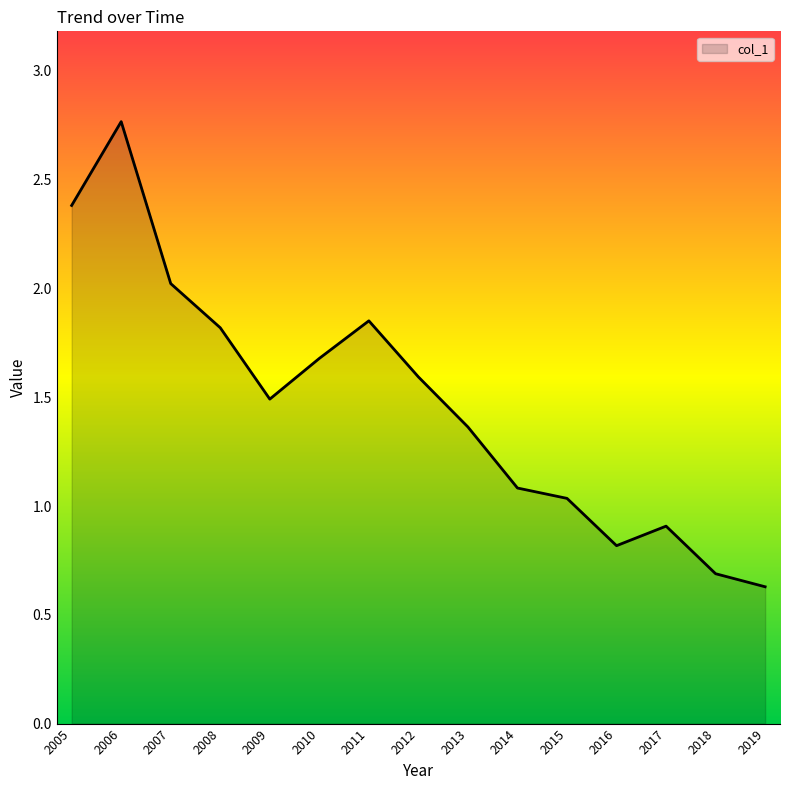

Which category has the highest value across all series?

2006